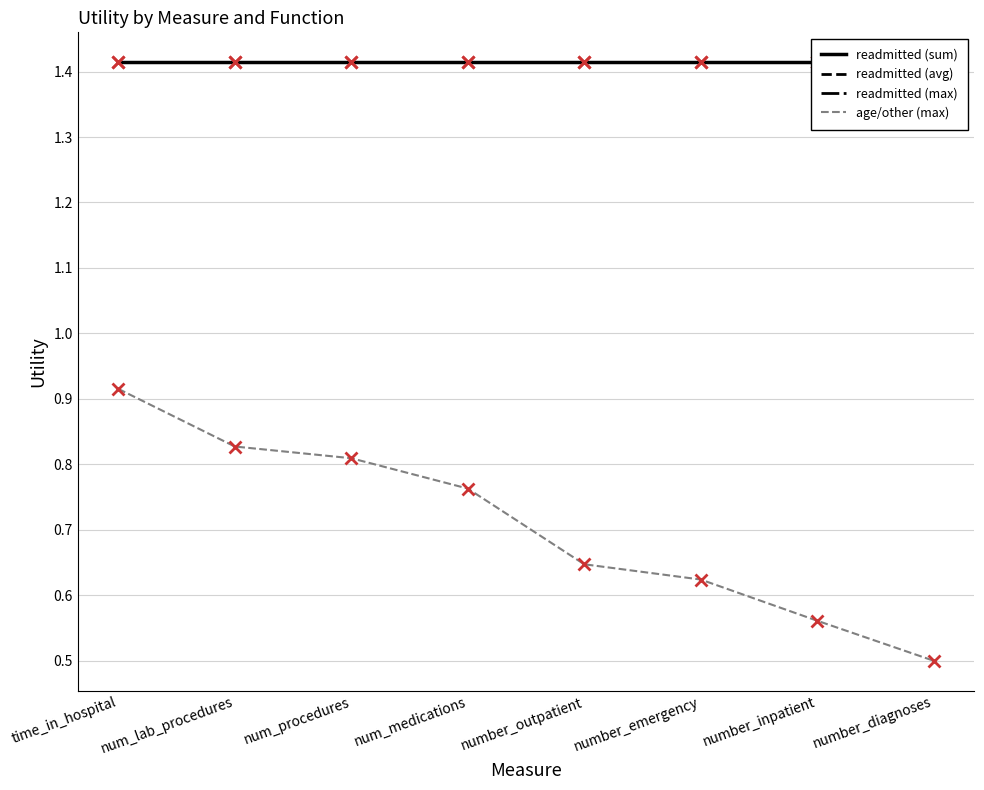

At how many categories does at least one series exceed 1?

8